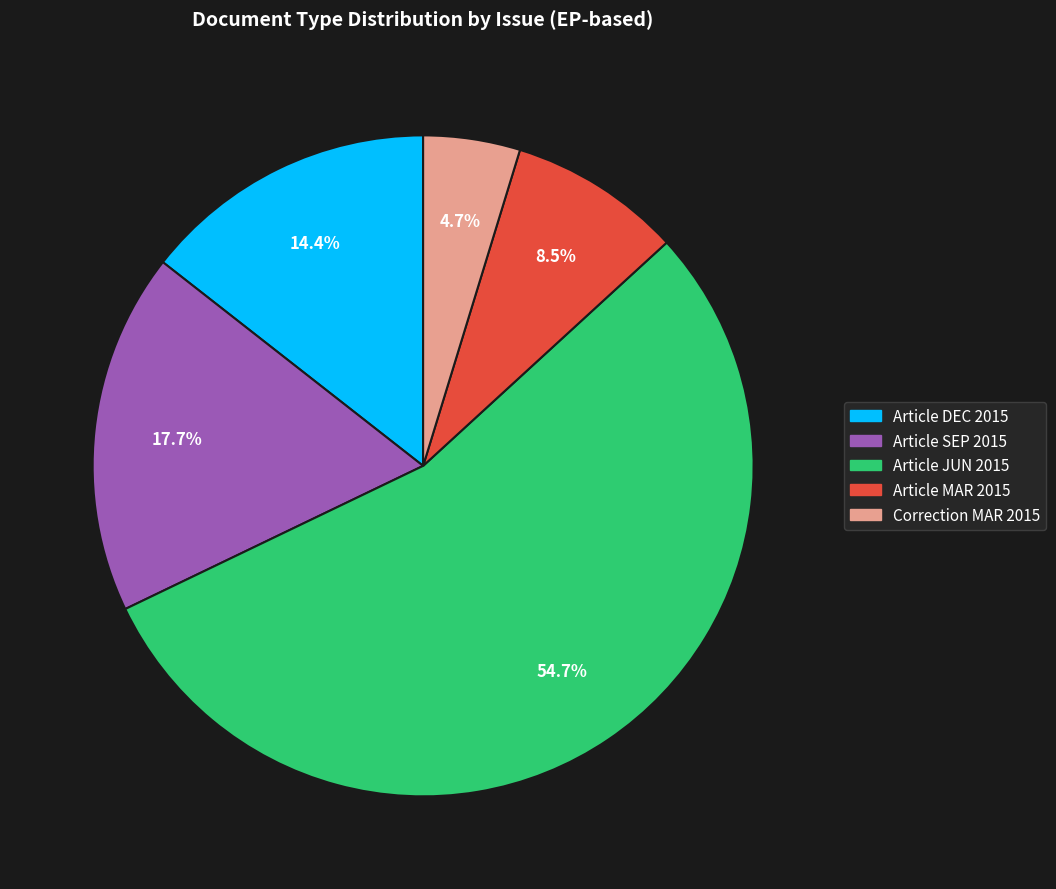

Does any single category account for the majority?

Yes